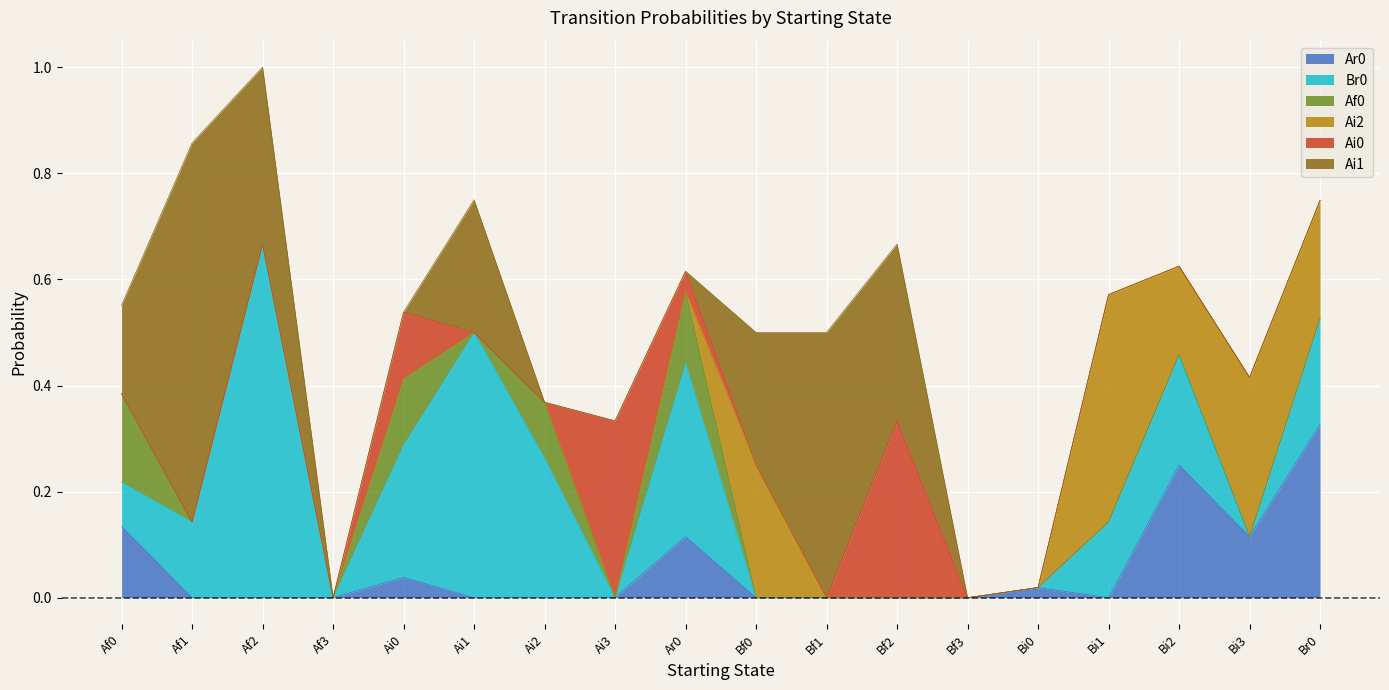

At which category is the sum across all series the highest?

Af2